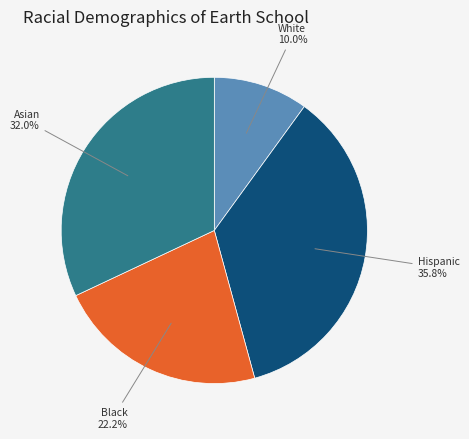

Is there any slice that represents more than half of the pie?

No